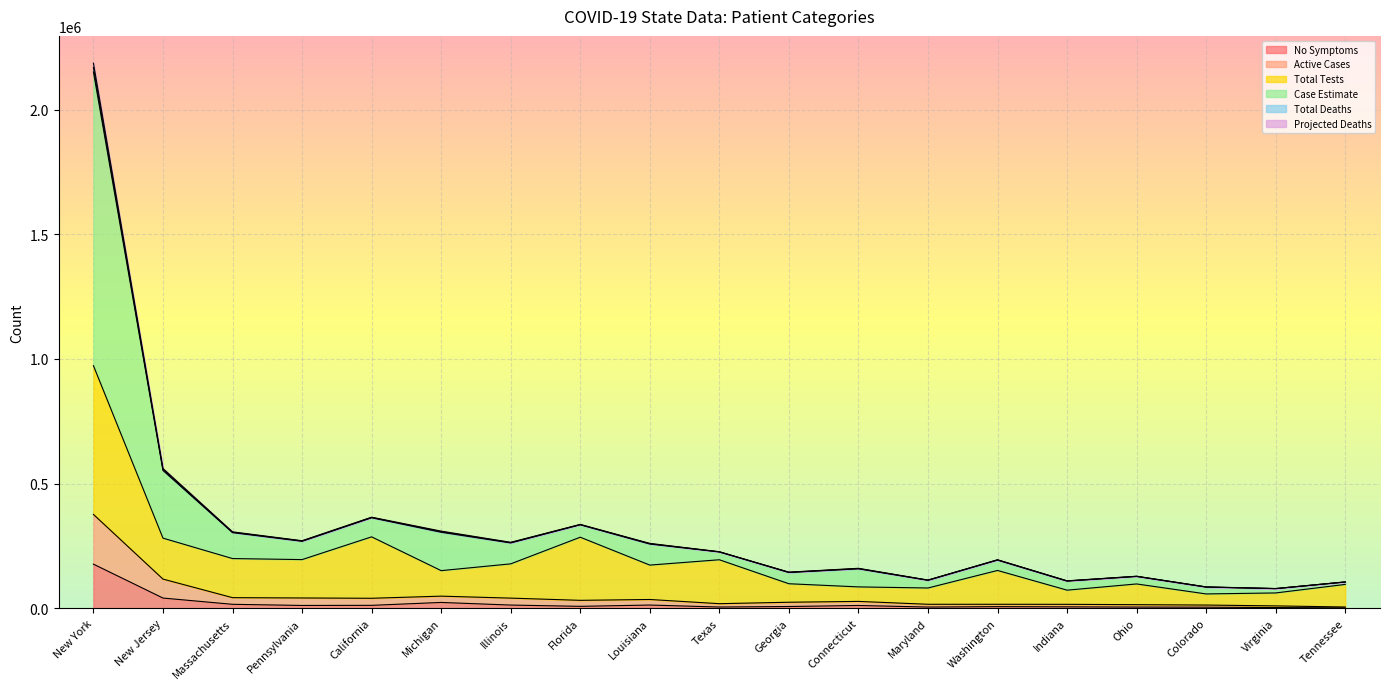

At how many categories does at least one series exceed 1759098?

1